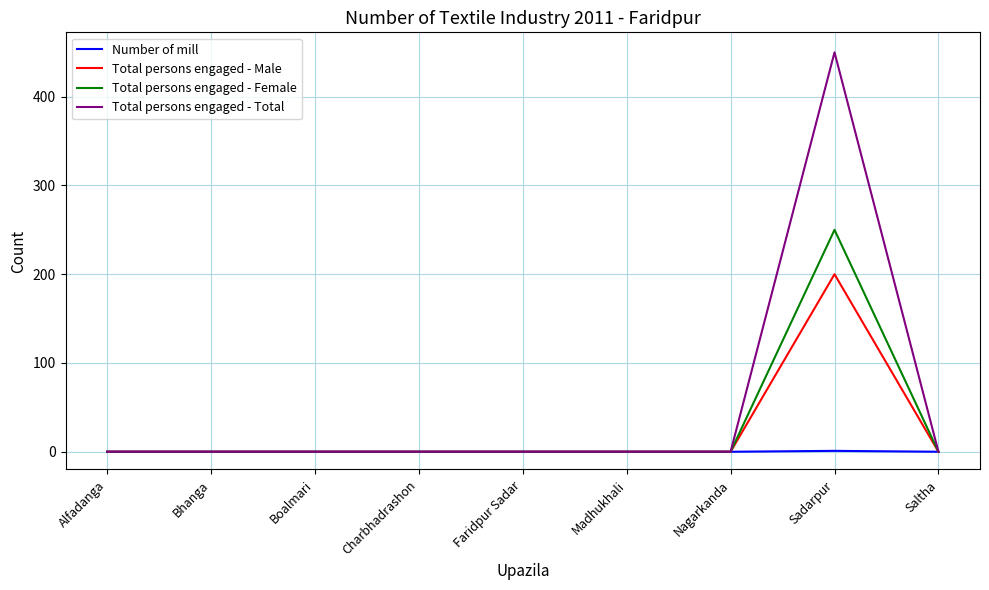

What are all the series names shown in the legend?

Number of mill, Total persons engaged - Male, Total persons engaged - Female, Total persons engaged - Total